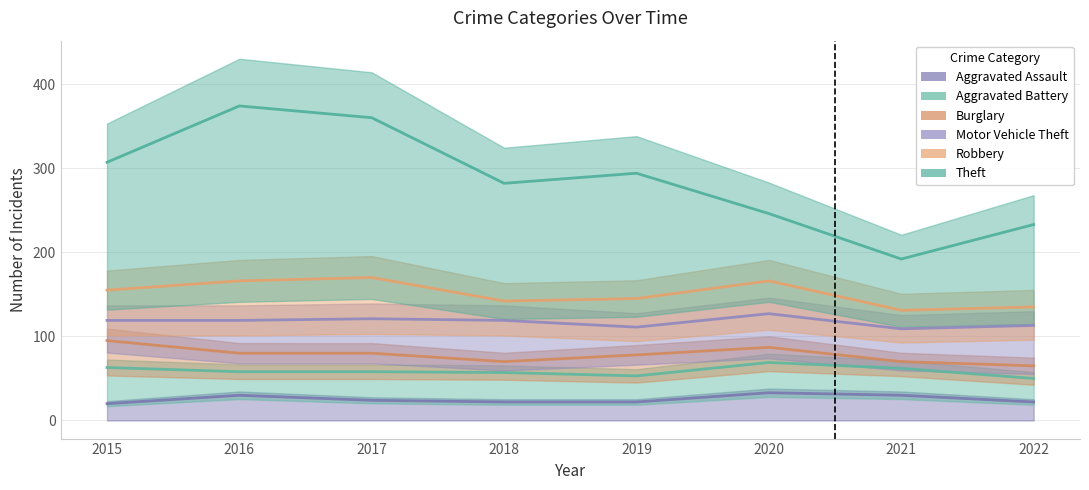

What are all the series names shown in the legend?

Aggravated Assault, Aggravated Battery, Burglary, Motor Vehicle Theft, Robbery, Theft